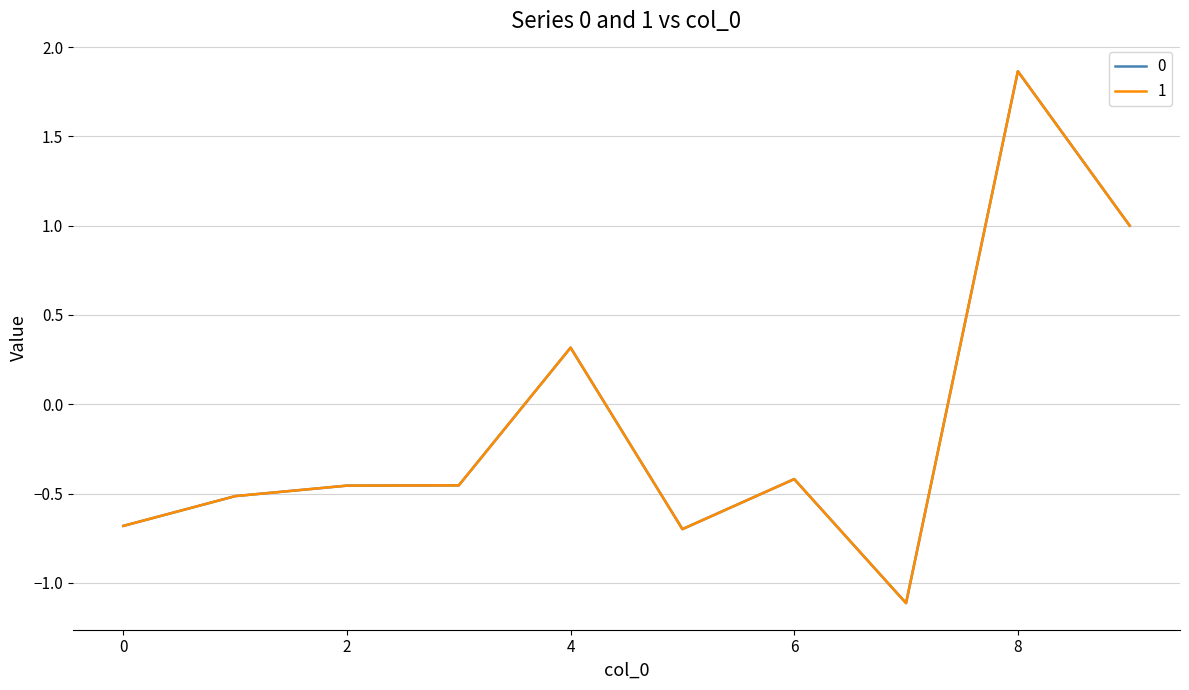

What is the difference between the maximum and minimum values in the 1 series?

3.0